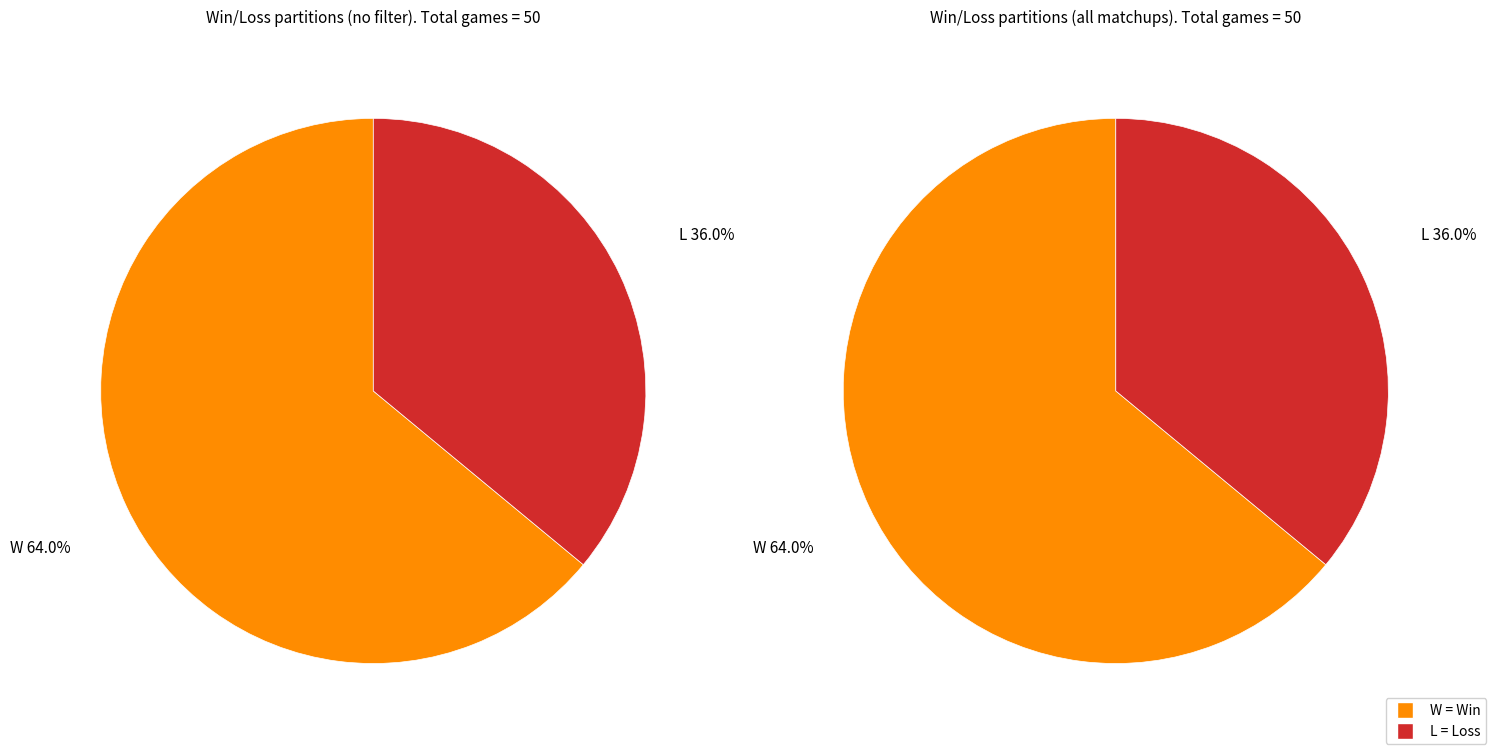

How many segments does this pie chart have?

2